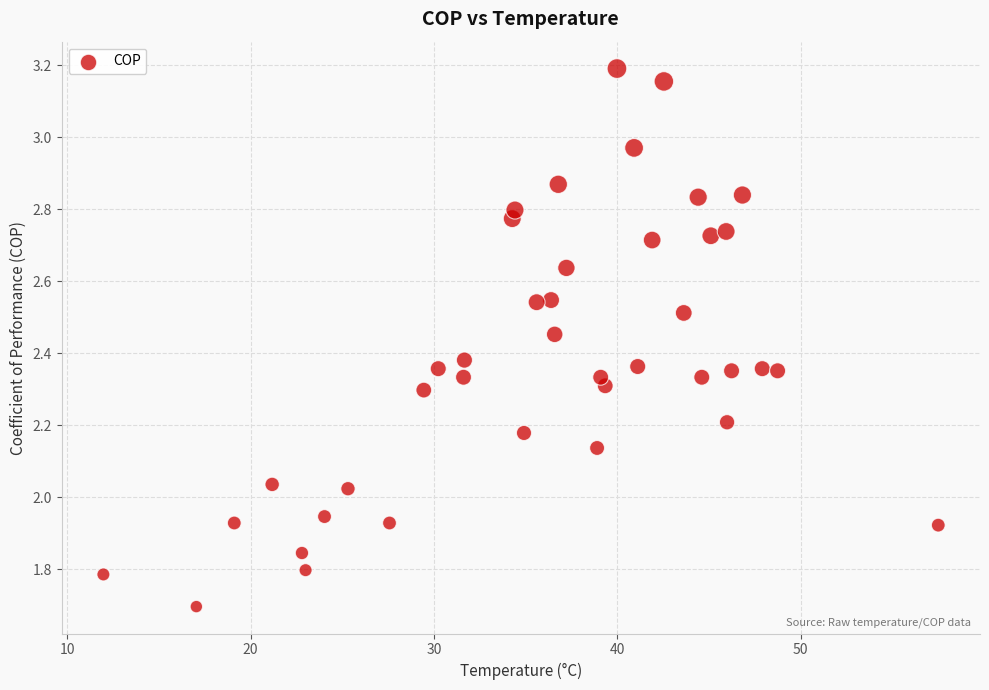

What is the range of X values (max minus min)?

45.5